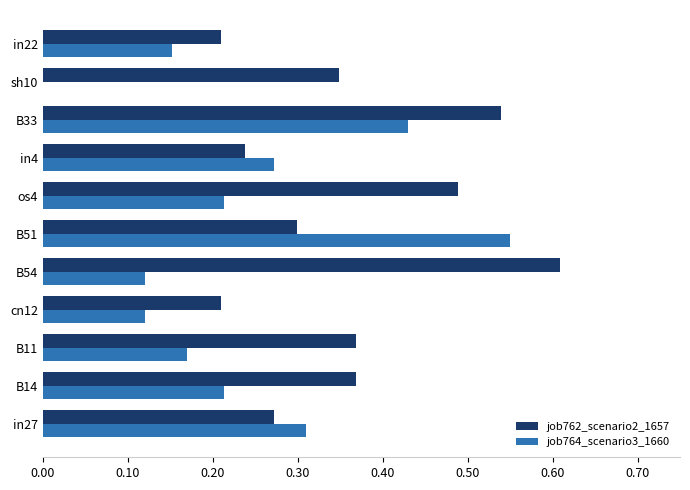

What is the sum of all job762_scenario2_1657 values?

4.0